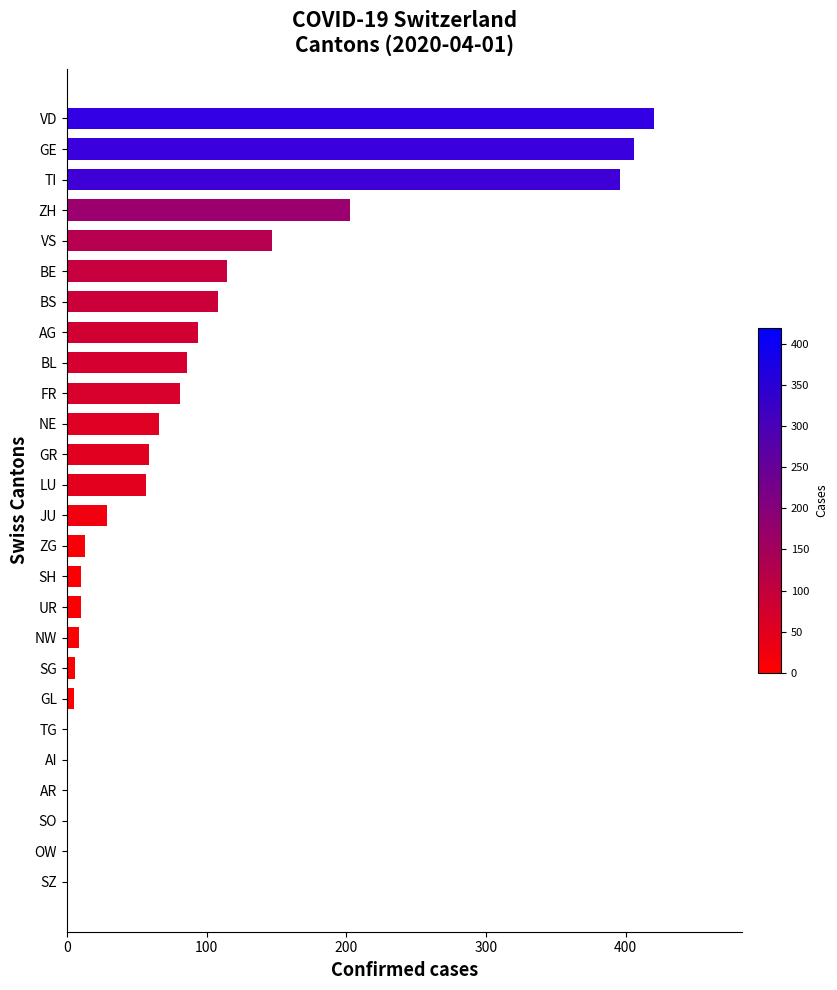

Are the bars horizontal?

Yes